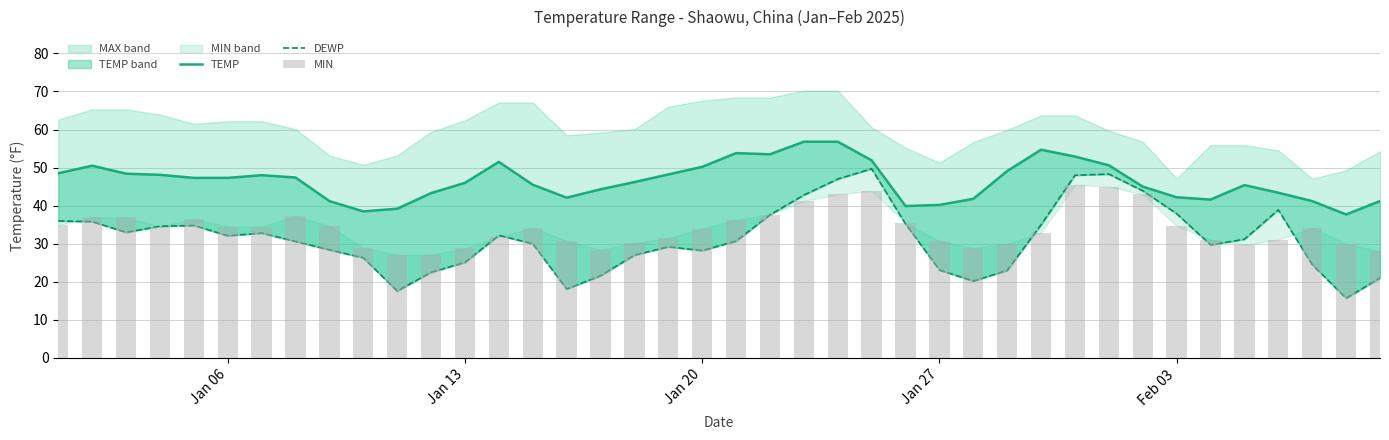

What is the minimum value shown in the chart?

15.7